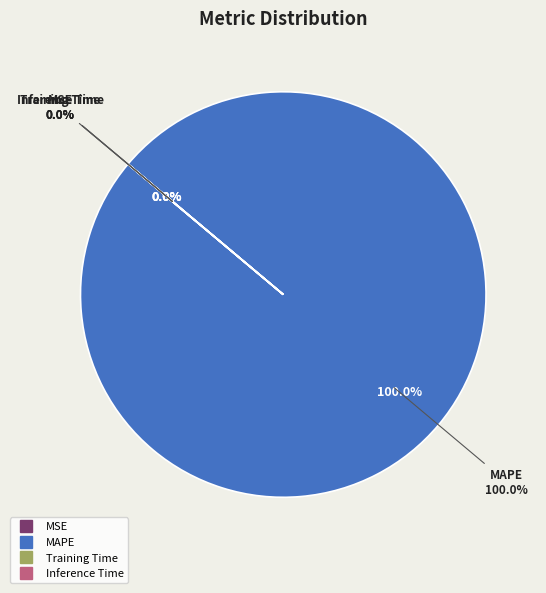

To the nearest percent, what portion does MAPE represent?

100%